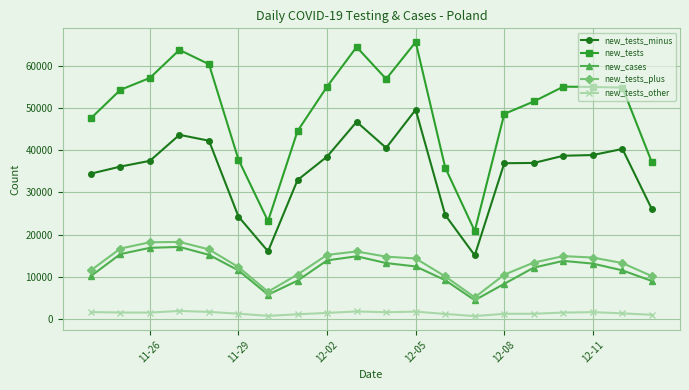

Which series has the largest total across all categories?

new_tests